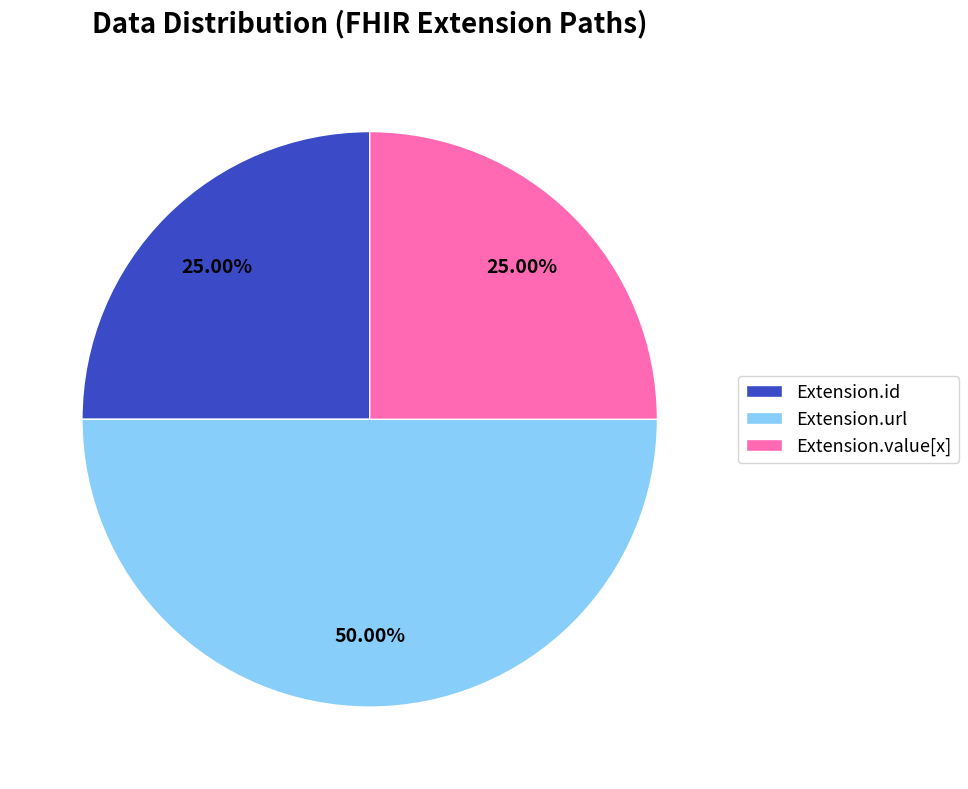

What percentage is NOT represented by Extension.id?

75.0%